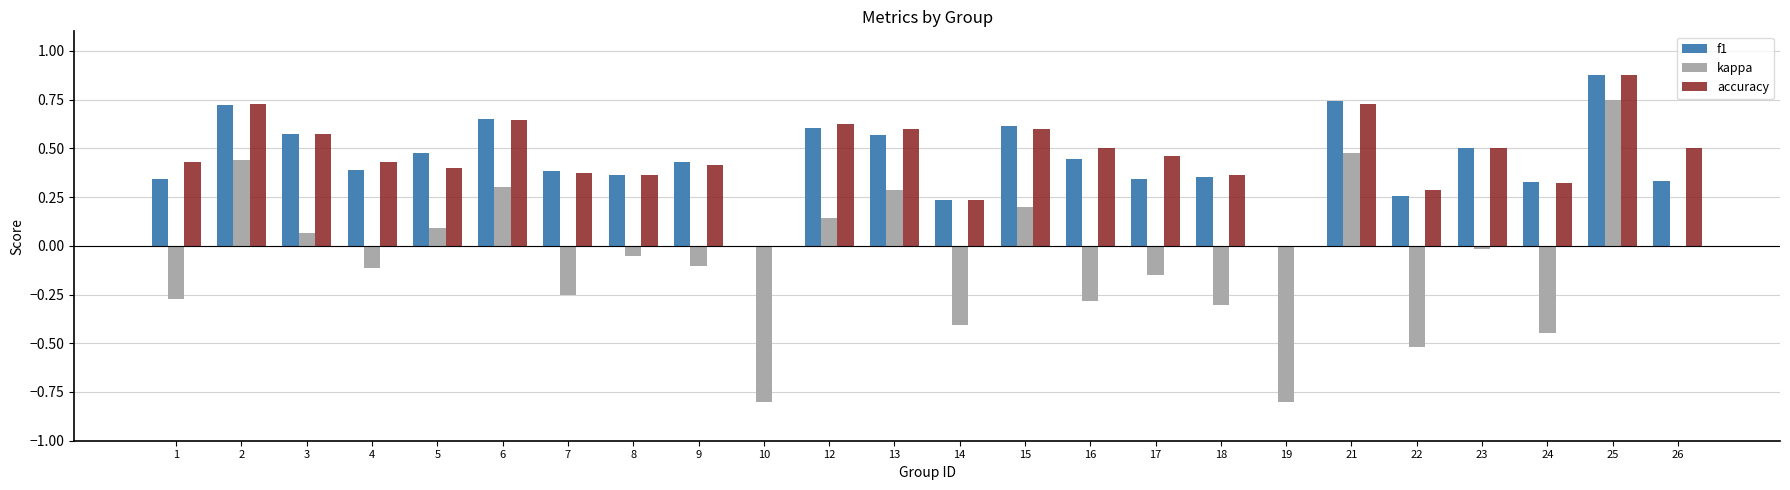

Is it true that f1 equals 0.2 at 14?

True